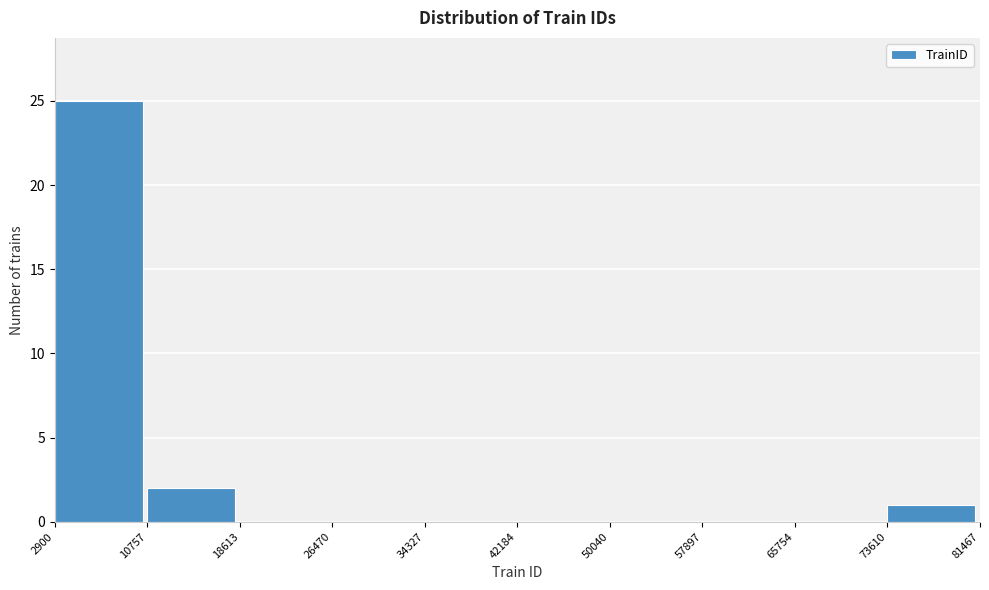

How tall is the bar that spans 10757 to 18613 on the x-axis? The values are not printed on the chart, so give them approximately, as read against the axis.

2